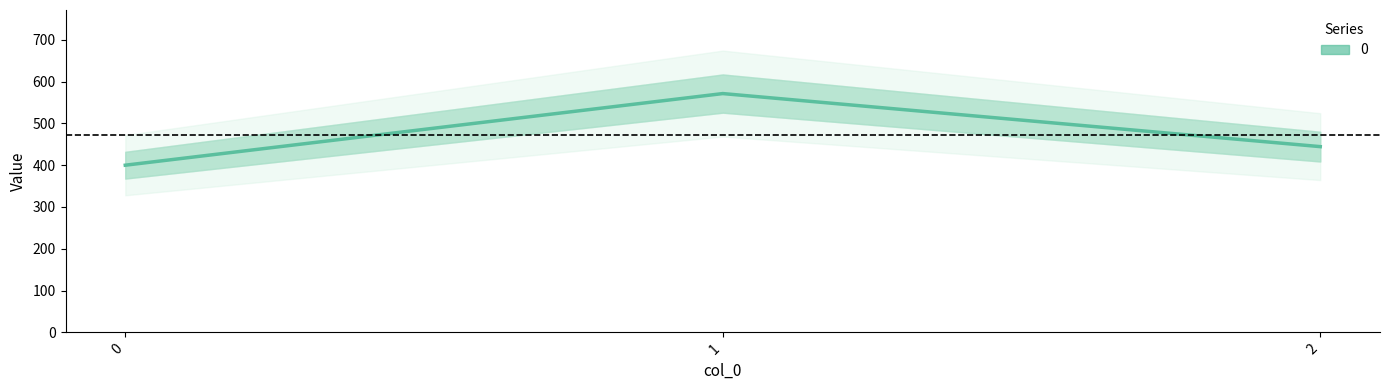

What is the value of the 3rd point from the left?

444.4